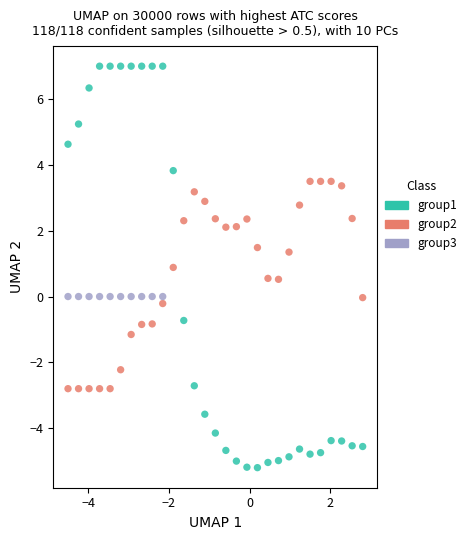

Which series reaches the minimum Y coordinate?

group1